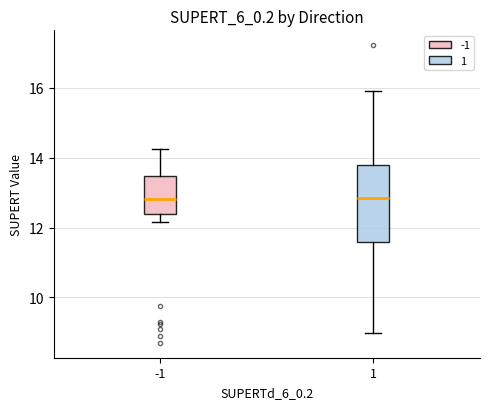

Comparing the boxes themselves (not the whiskers), which one is the tallest?

1